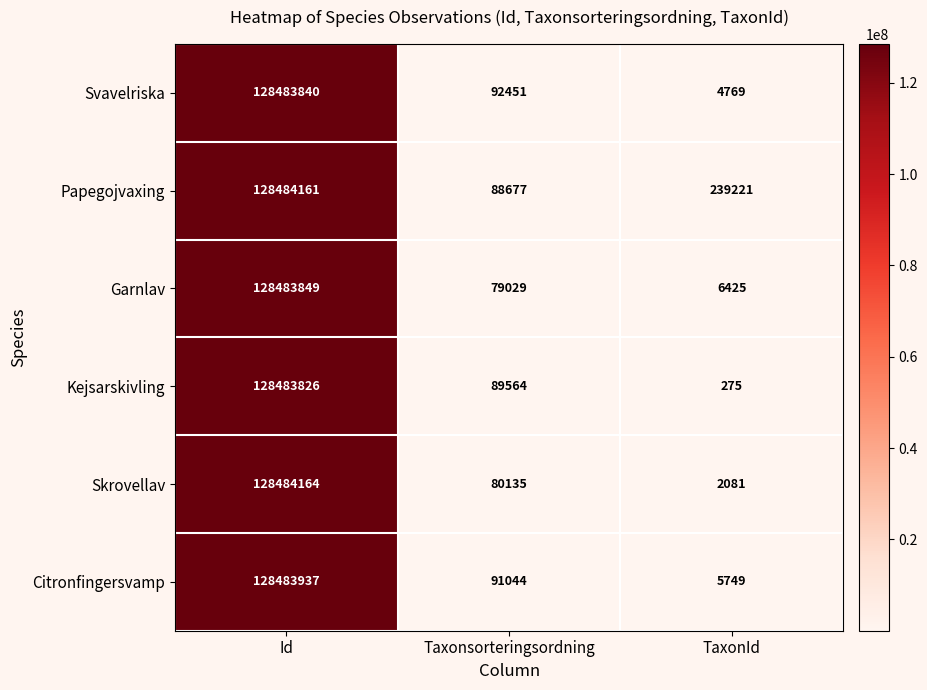

True or false: Citronfingersvamp has a value of 91044 at Taxonsorteringsordning.

True